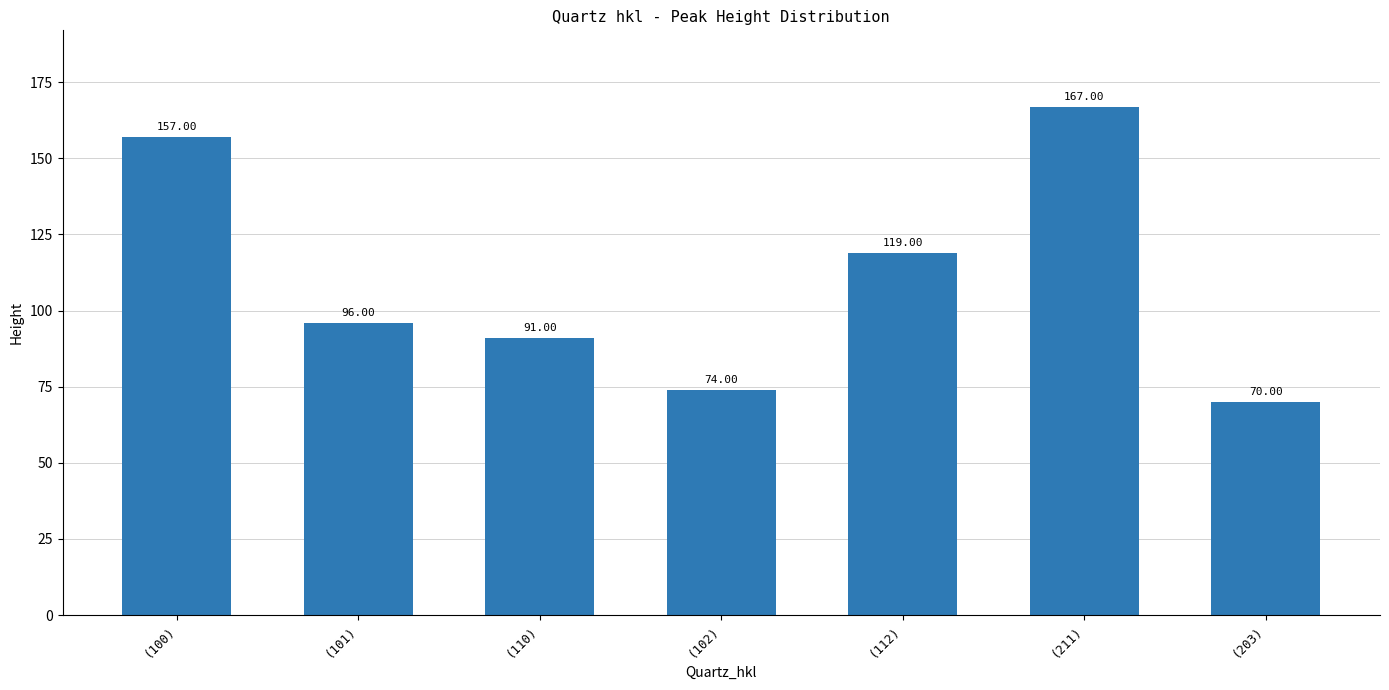

What position from the right is (110)?

5